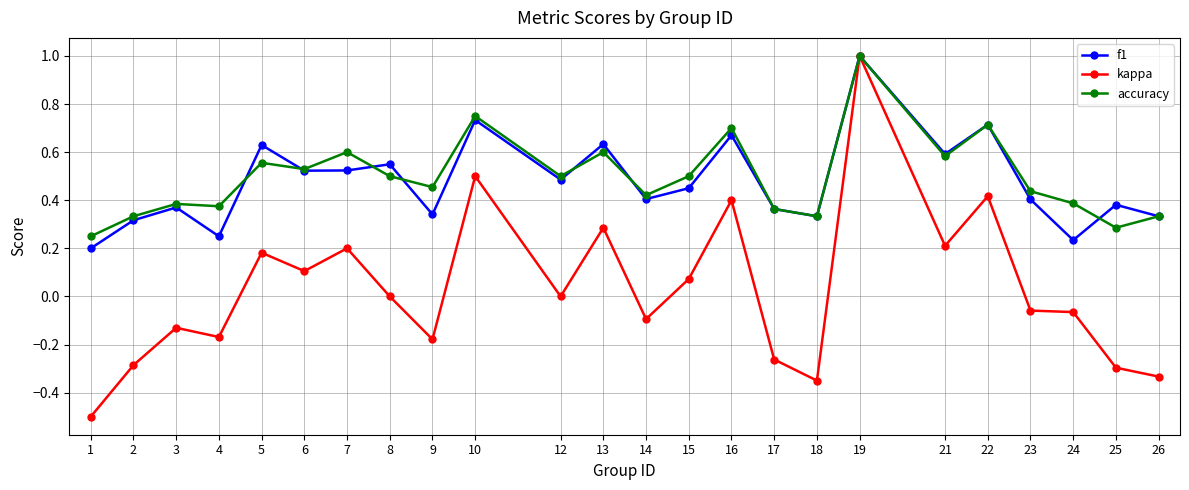

Which series has the largest total across all categories?

accuracy